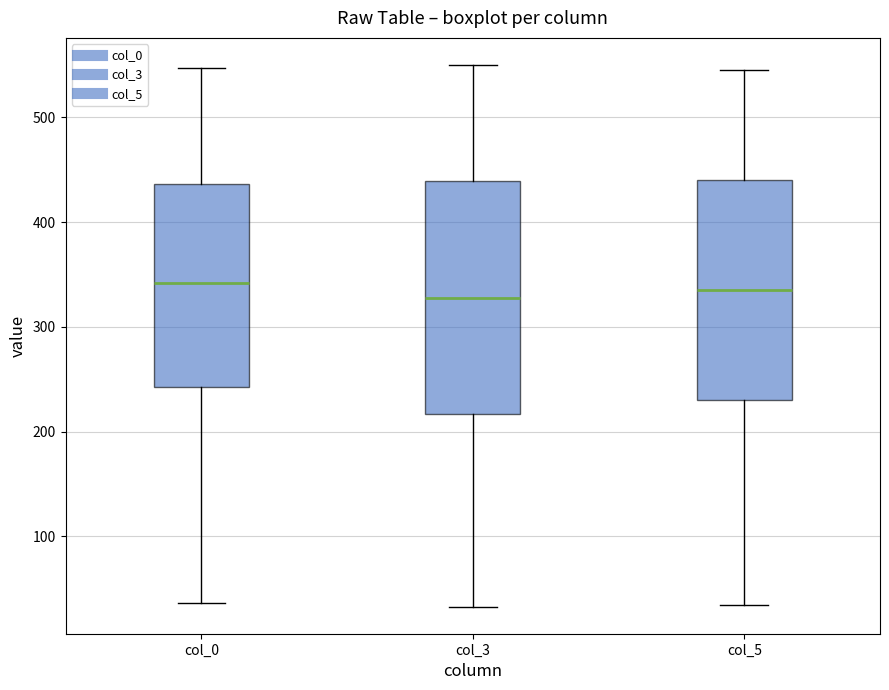

Reading left to right, read every box against the y-axis: the position of its median line, the range the box covers, and the ends of its whiskers. The values are not printed on the chart, so give them approximately, as read against the axis.

col_0: median 340, box 240 to 440, whiskers 40 to 550
col_3: median 330, box 220 to 440, whiskers 30 to 550
col_5: median 340, box 230 to 440, whiskers 40 to 550